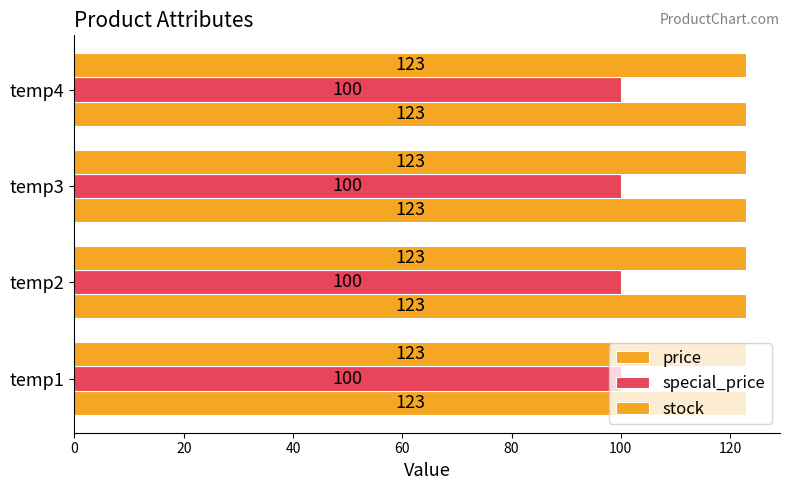

List the series in order of their peak value, lowest first.

special_price, price, stock